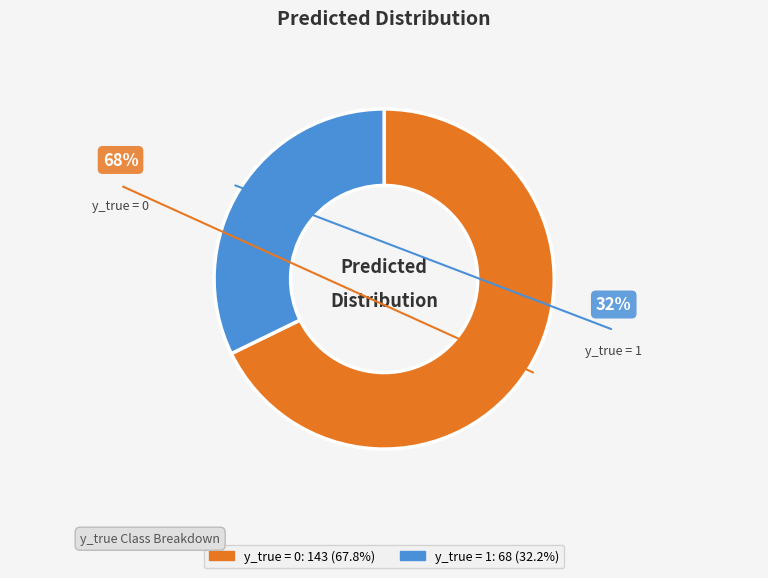

Do y_true = 0 and y_true = 1 together represent more than half of the pie?

Yes